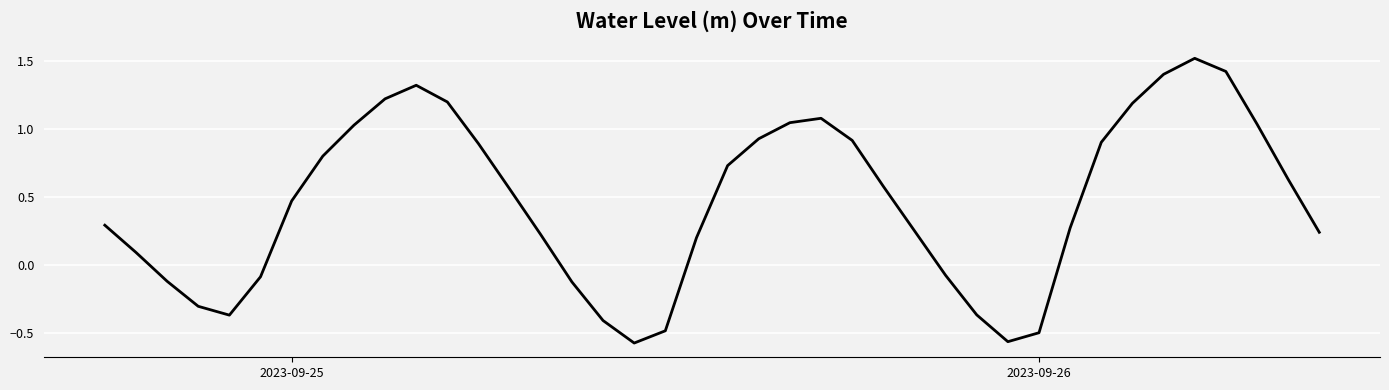

What is the sum of all values?

18.4